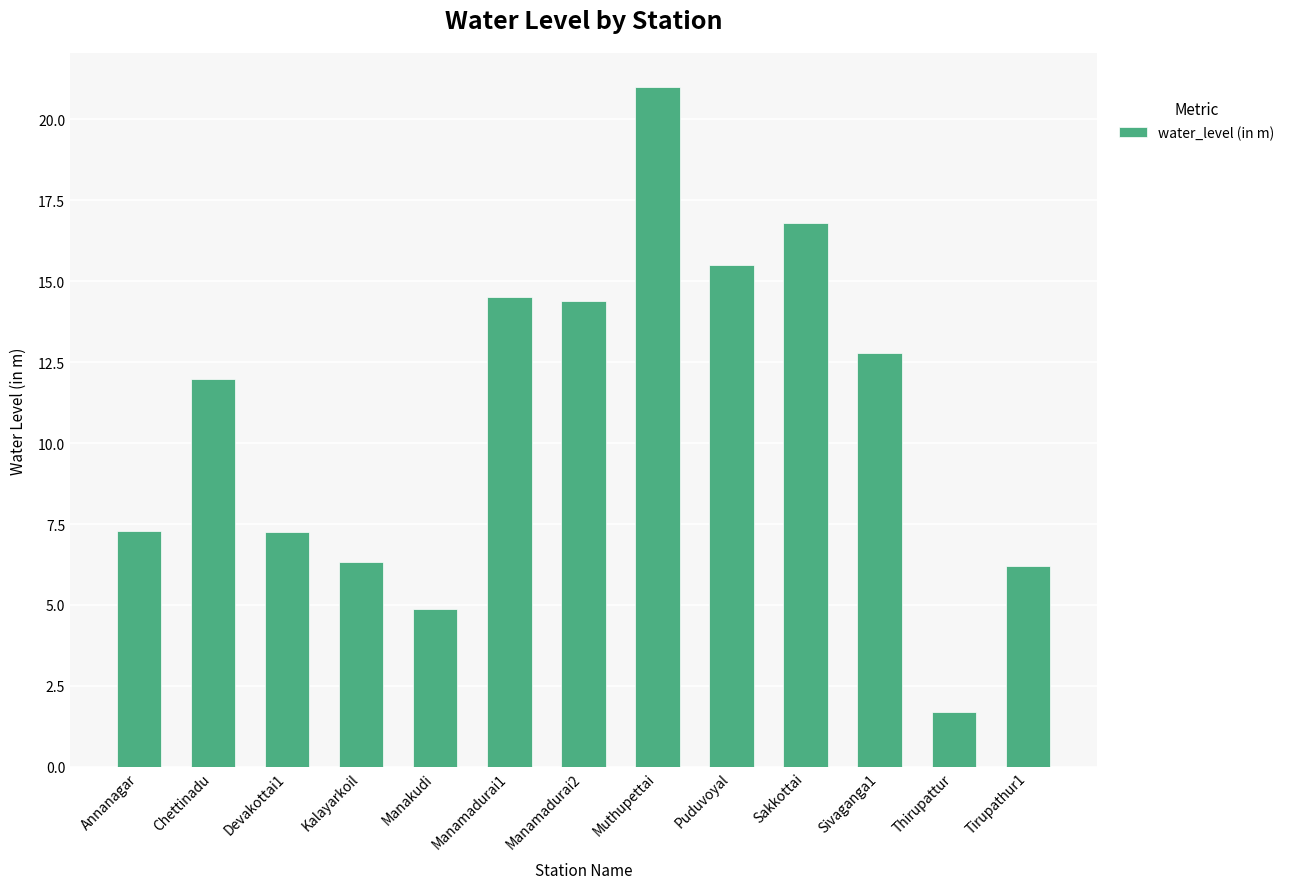

Reading left to right, transcribe all the data shown in this chart.

7.3	12.0	7.3	6.3	4.9	14.5	14.4	21.0	15.5	16.8	12.8	1.7	6.2